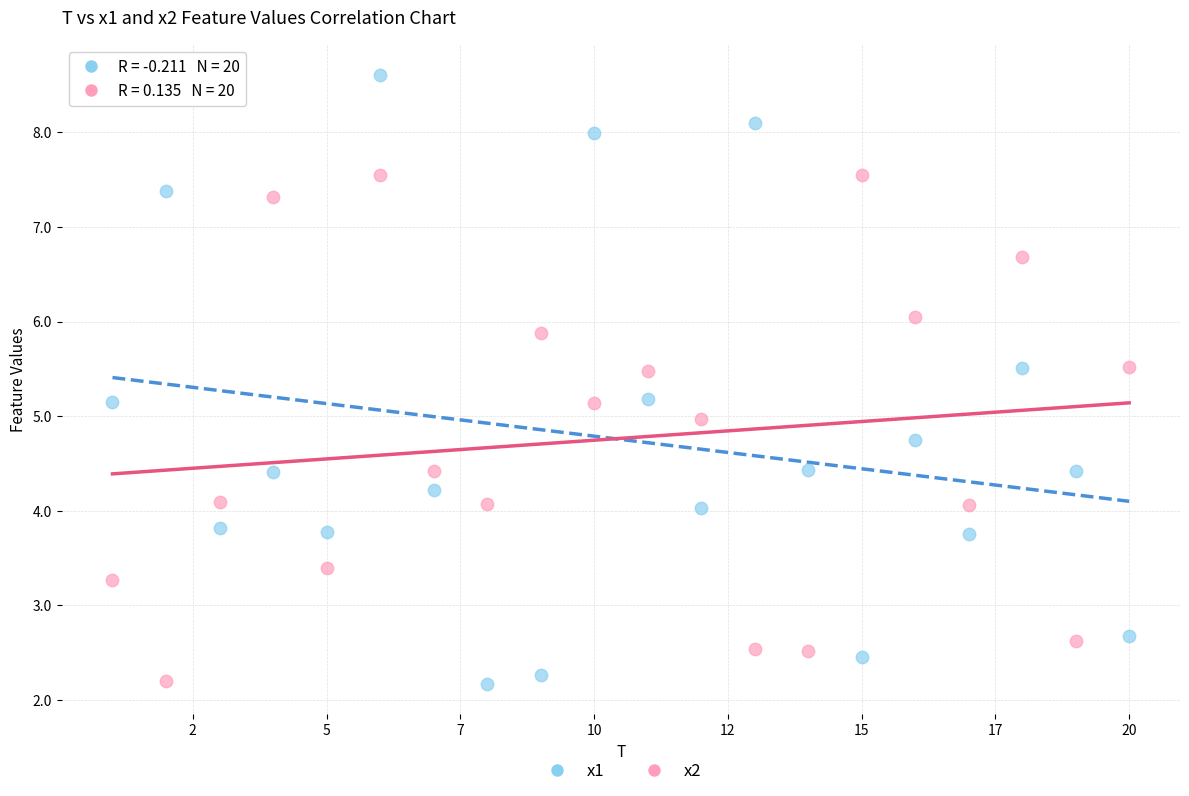

Which series has the largest Y range (max minus min)?

x1